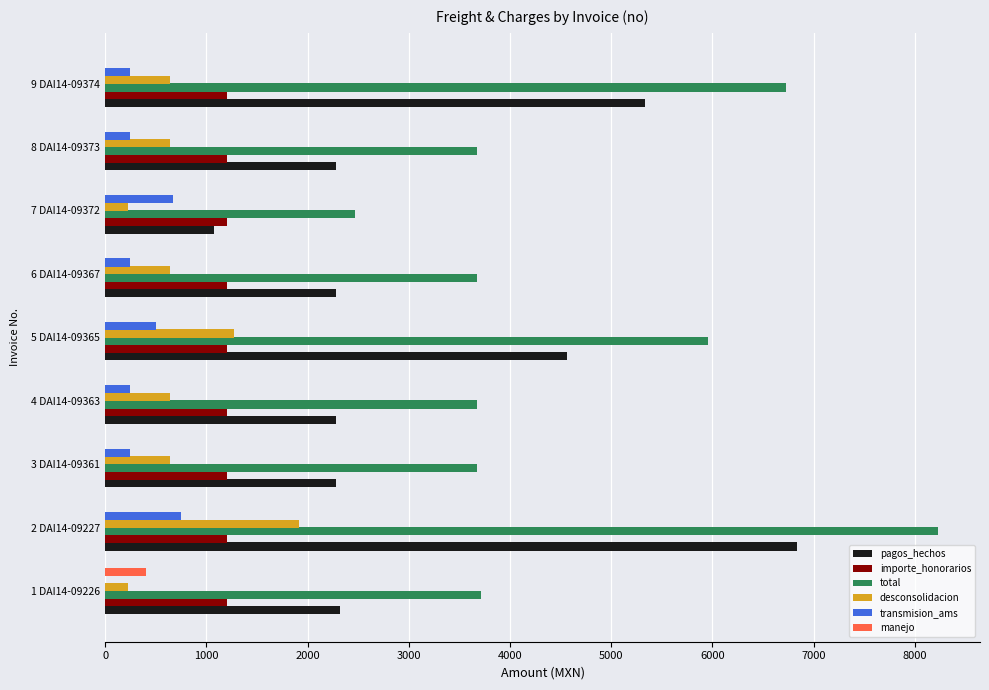

What is the maximum value for pagos_hechos?

6840.0